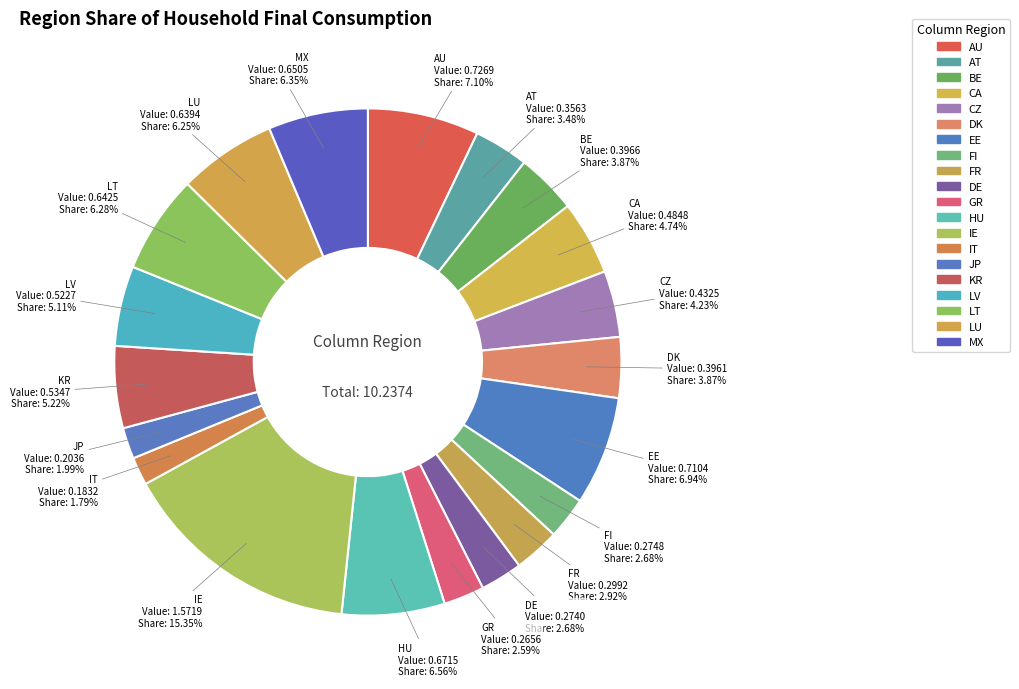

Between KR and CA, which is larger?

KR